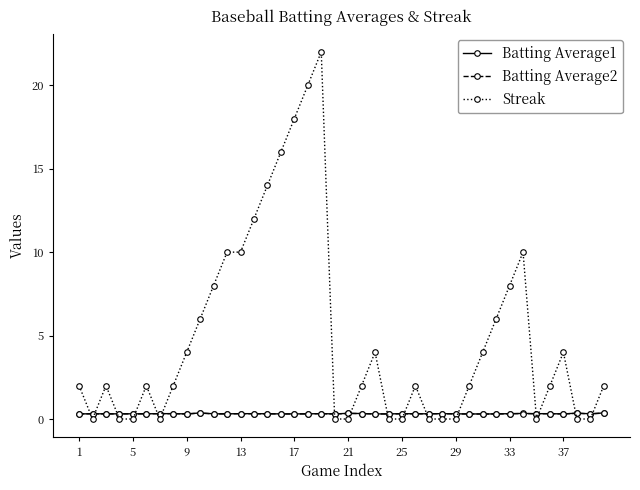

True or false: Batting Average2 has more than 1 points higher than both neighbors.

True